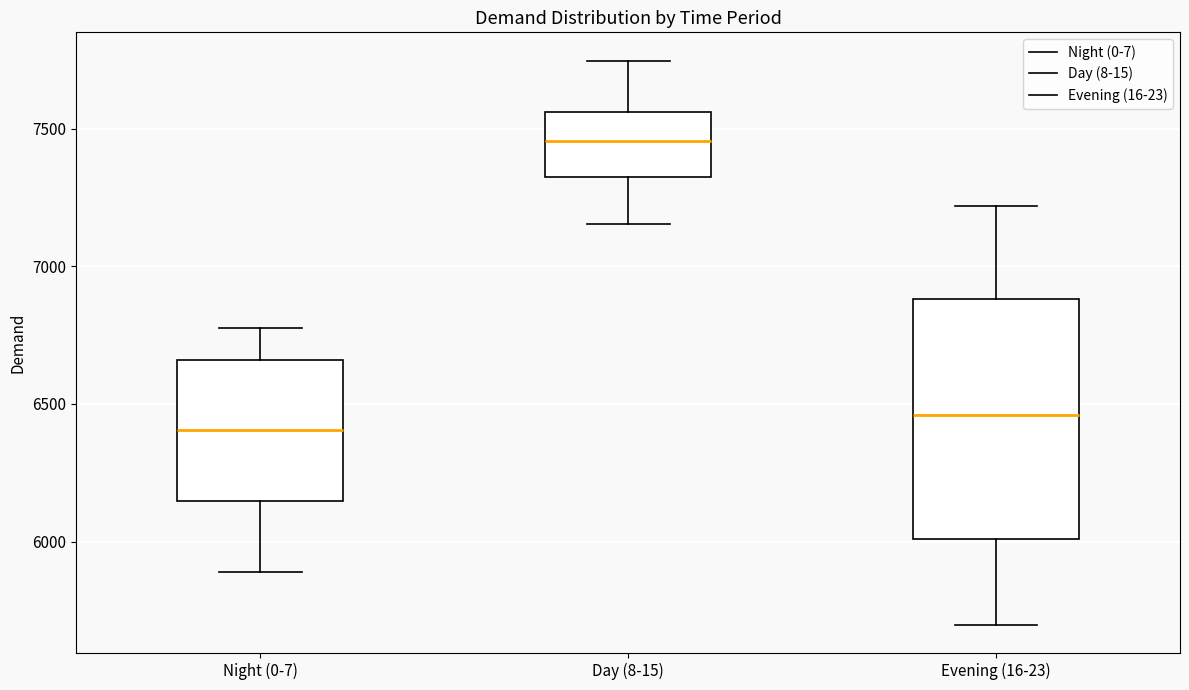

Where does the lower whisker of the box for Evening (16-23) end on the y-axis? The values are not printed on the chart, so give them approximately, as read against the axis.

5700